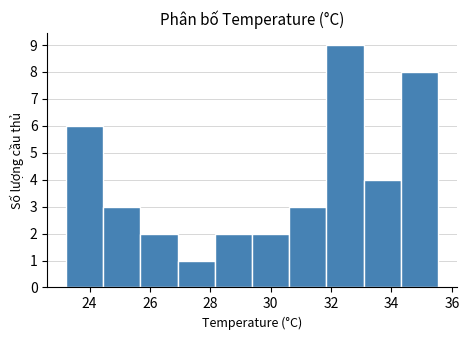

Reading left to right, transcribe this chart: for each bar, give the range it covers on the x-axis and its height. Neither the bar edges nor the heights are printed on the chart, so give them approximately, as read against the axes.

23.2 to 24.4: 6
24.4 to 25.6: 3
25.6 to 27.0: 2
27.0 to 28.2: 1
28.2 to 29.4: 2
29.4 to 30.6: 2
30.6 to 31.8: 3
31.8 to 33.0: 9
33.0 to 34.4: 4
34.4 to 35.6: 8